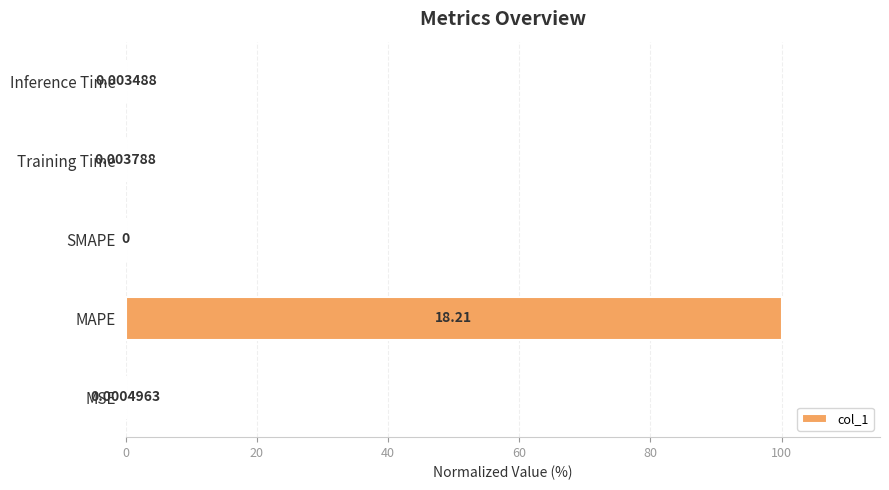

At which category does the chart reach its peak across all series?

MAPE